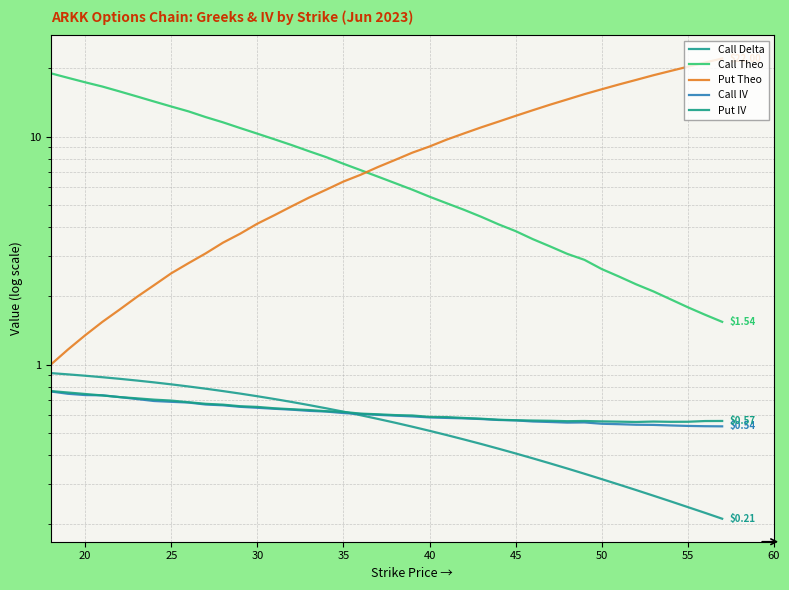

Between 25 and 25, which is larger?

25